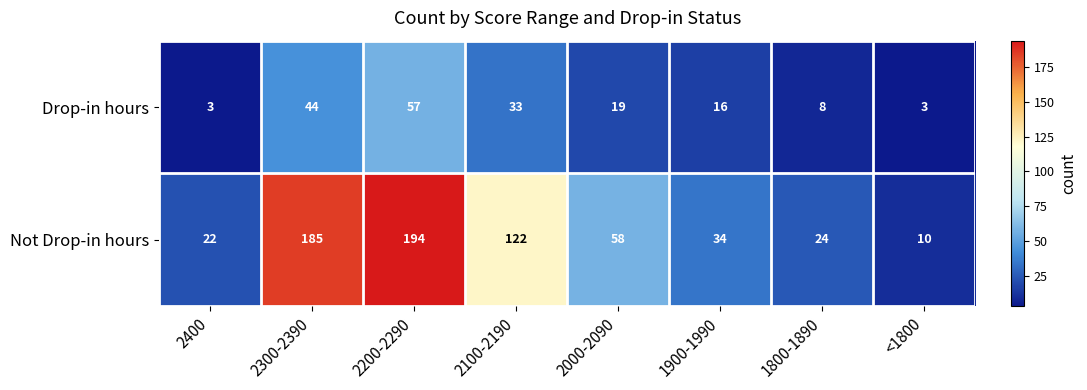

How many data points in Drop-in hours are less than 19?

4